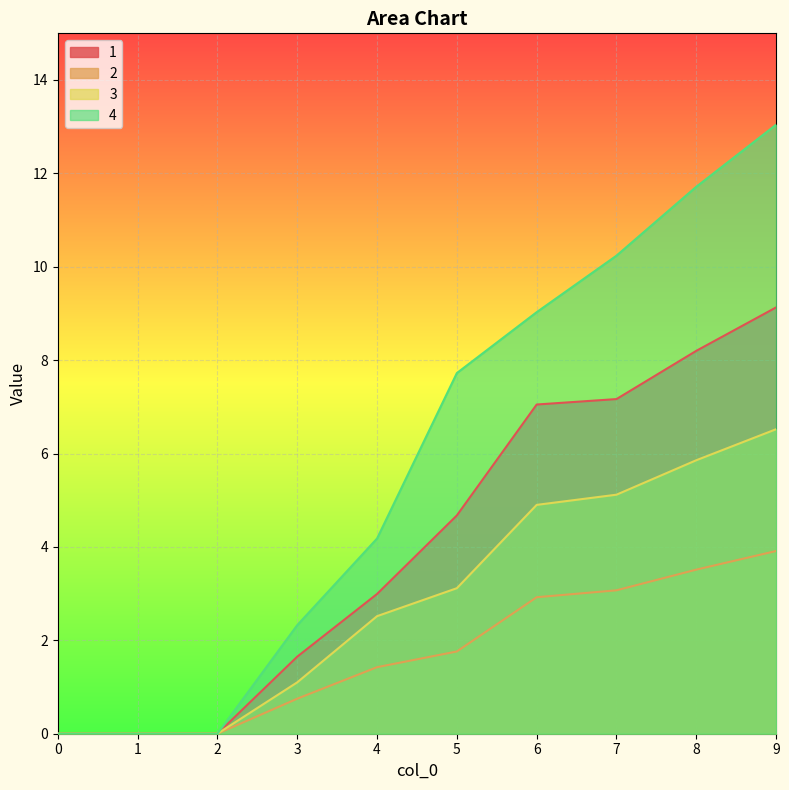

Does the chart display data point markers on the line(s)?

No